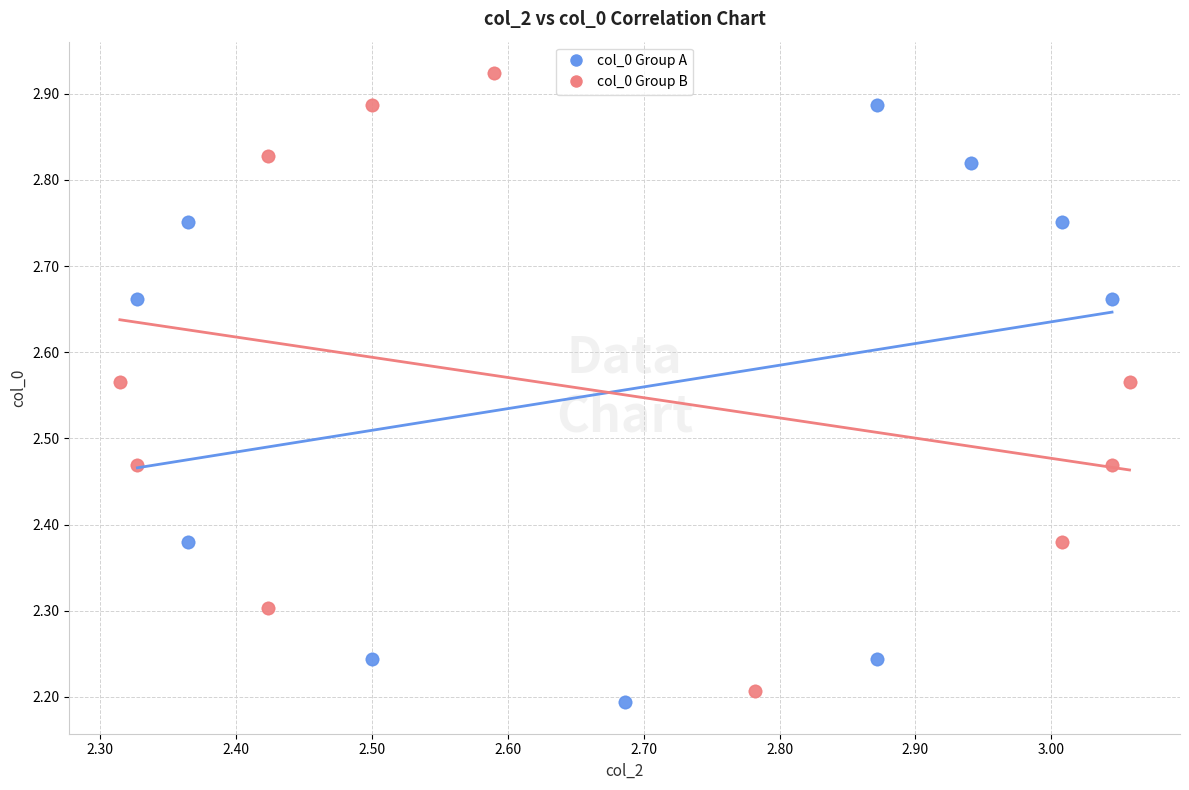

Which series contains the highest Y value?

col_0 Group B